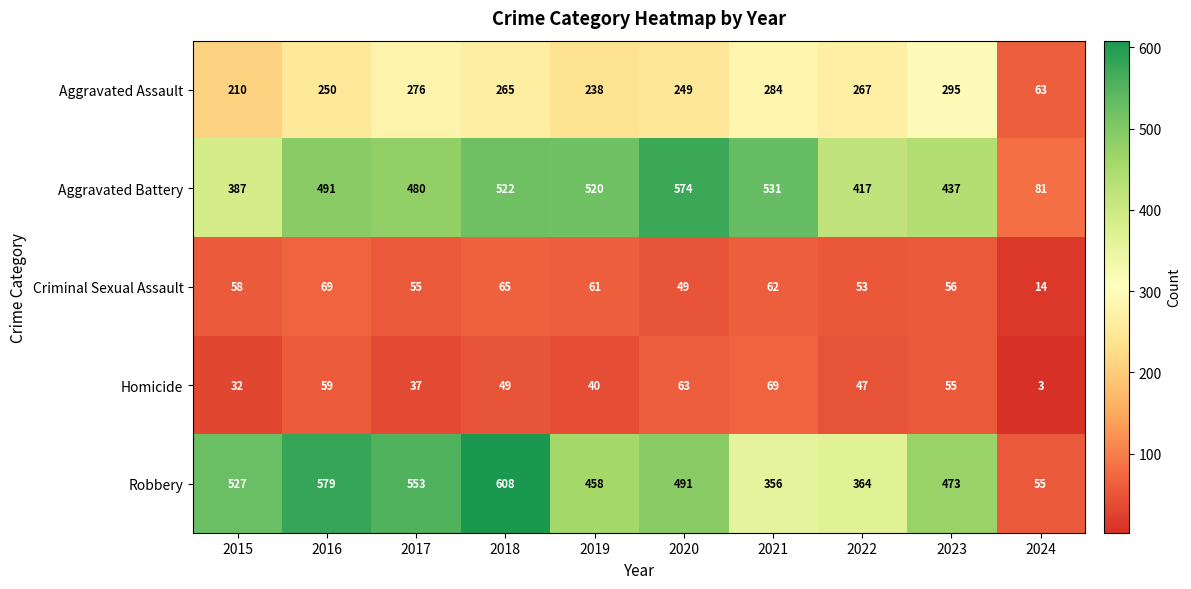

How many data points does each series have?

10